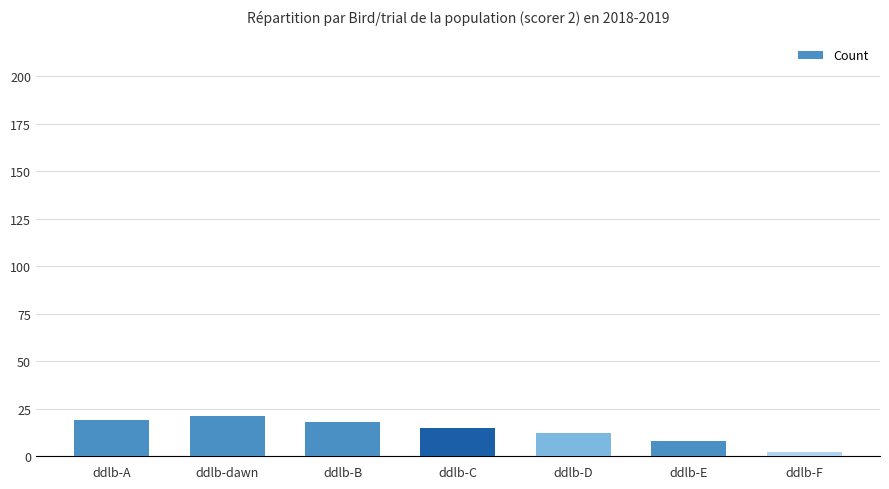

Between ddlb-B and ddlb-E, which is larger?

ddlb-B